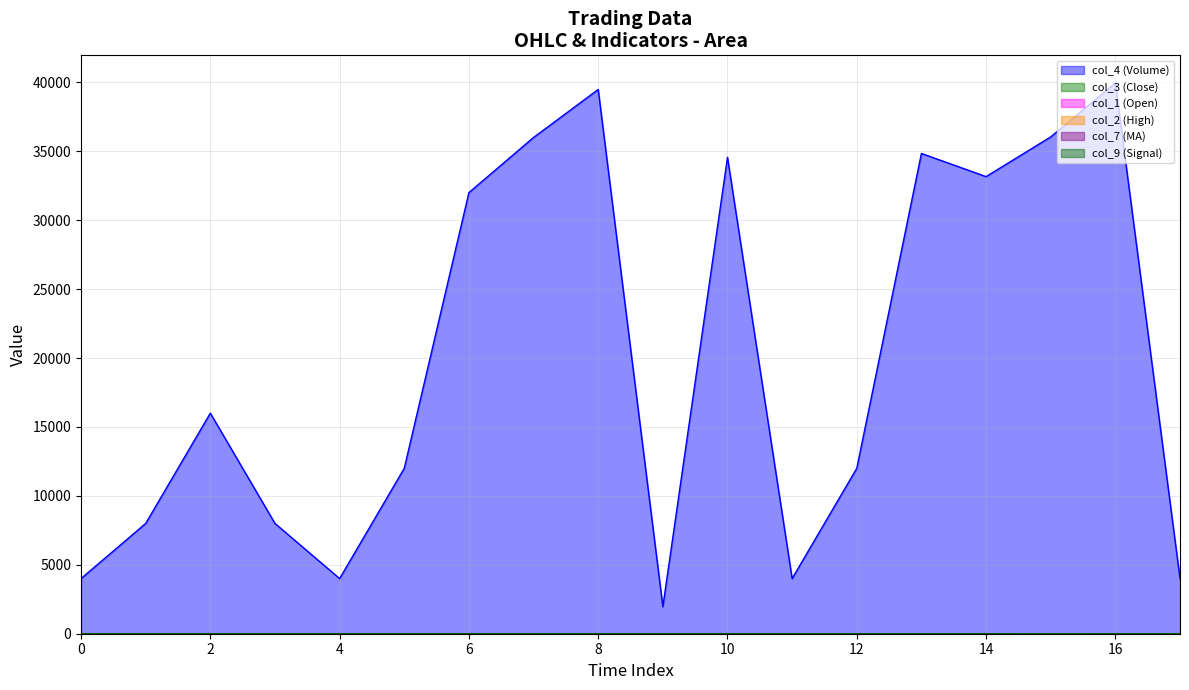

Which series has the largest range (max minus min)?

col_4 (Volume)